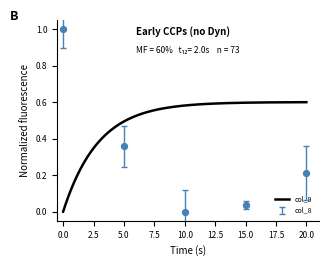

At which category is the sum across all series the highest?

1